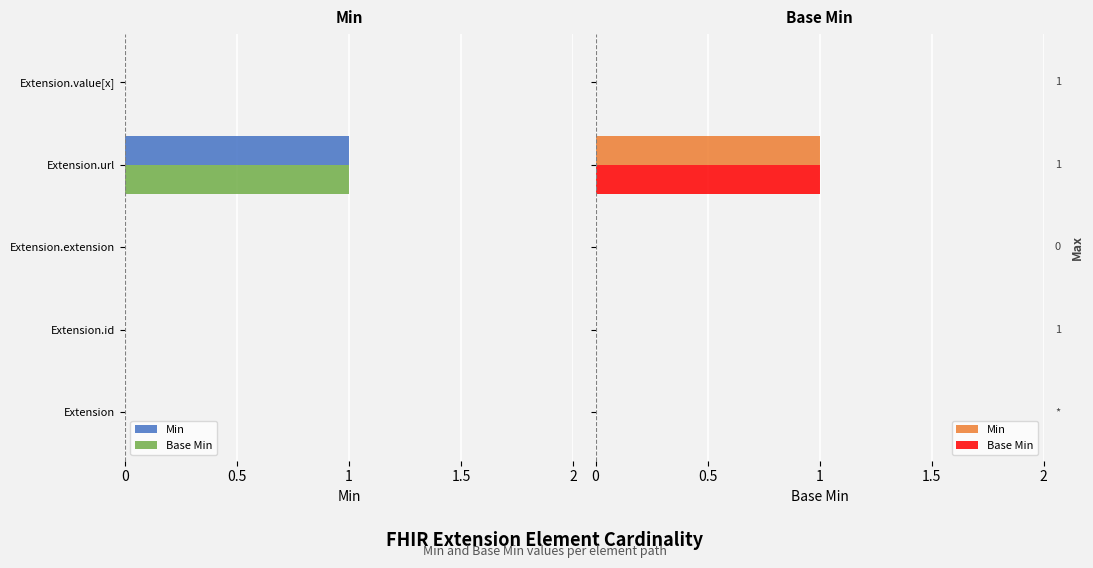

What is the sum of all Min values?

1